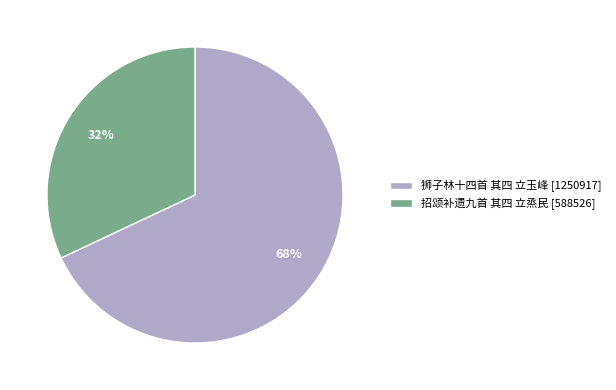

Rank the categories by value from lowest to highest.

招颂补遗九首 其四 立烝民, 狮子林十四首 其四 立玉峰